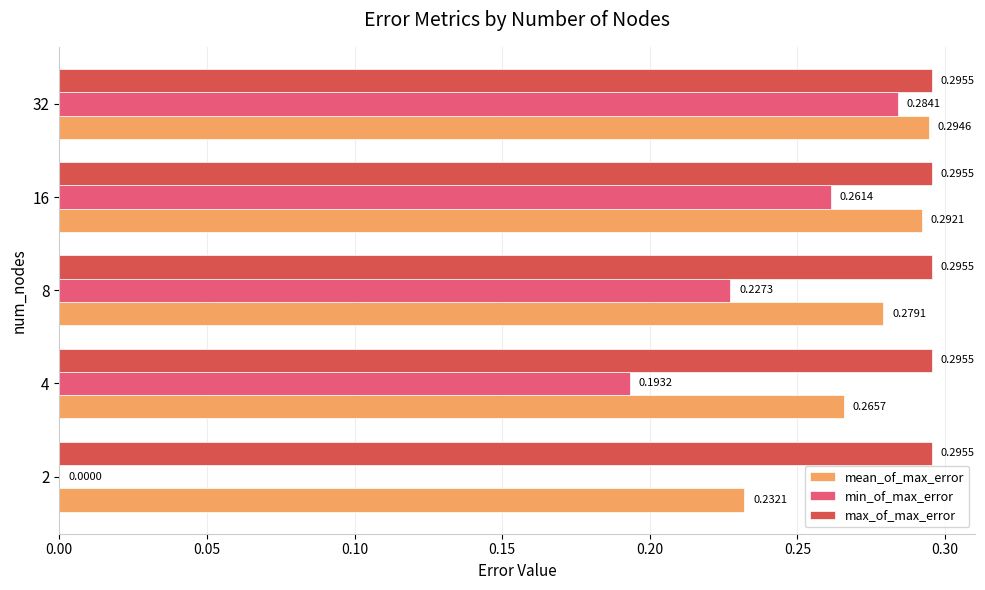

What is the sum of the max_of_max_error values at 2 and 4?

0.6